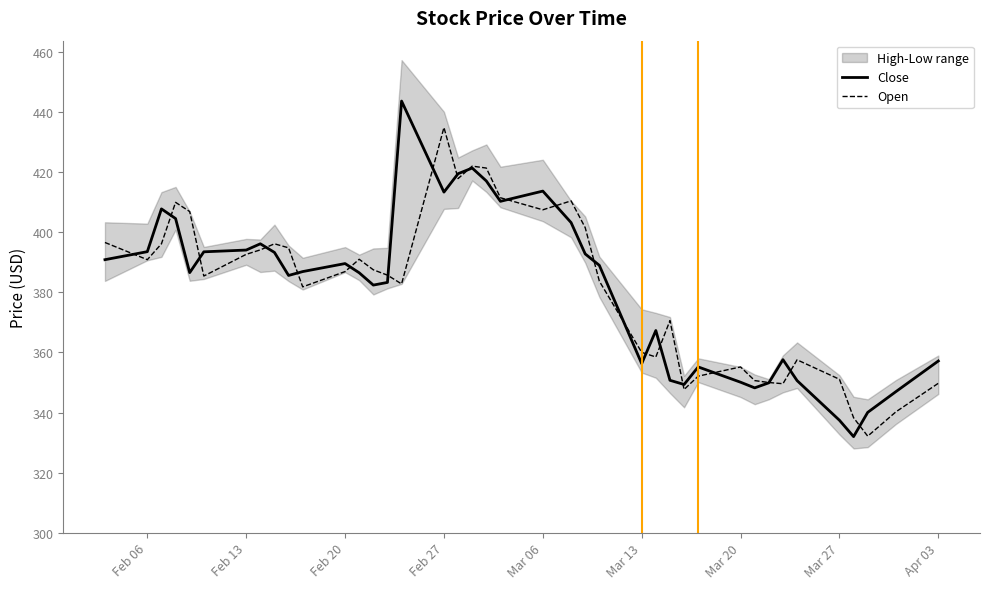

How many data points in Open are less than 386?

20